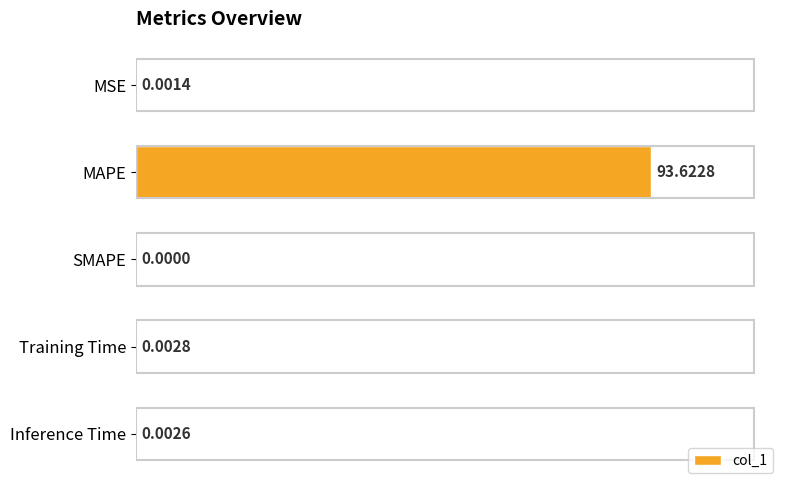

Which label corresponds to the largest value in the chart?

MAPE